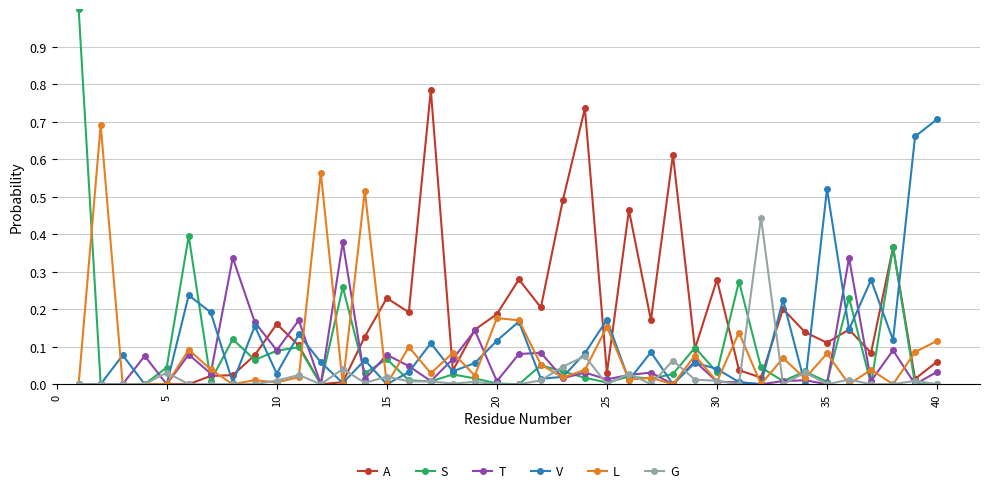

What is the maximum value shown in the chart?

1.0